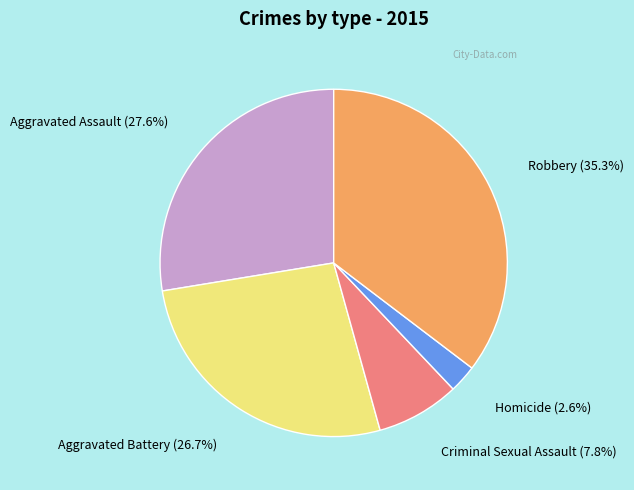

Does Criminal Sexual Assault represent more than half of the total?

No